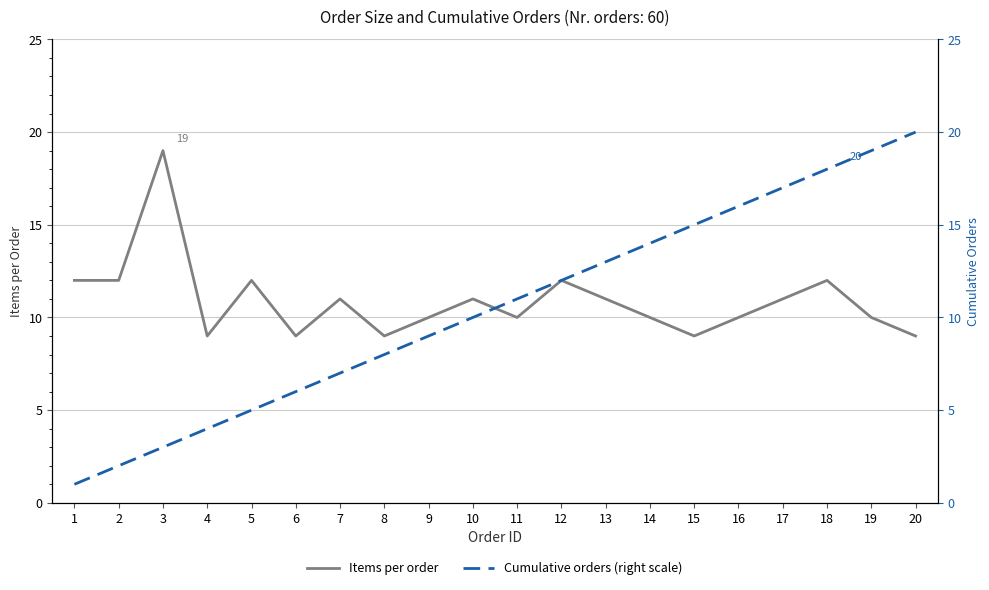

The Cumulative orders (right scale) series shows 1 at 4. True or false?

False